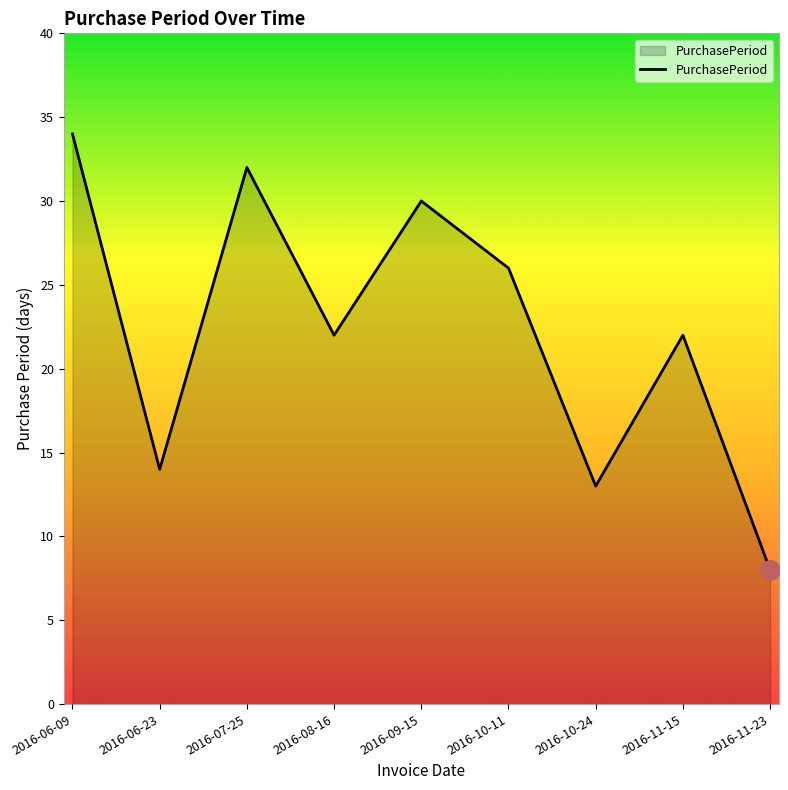

Which has a higher value, 2016-10-24 or 2016-07-25?

2016-07-25